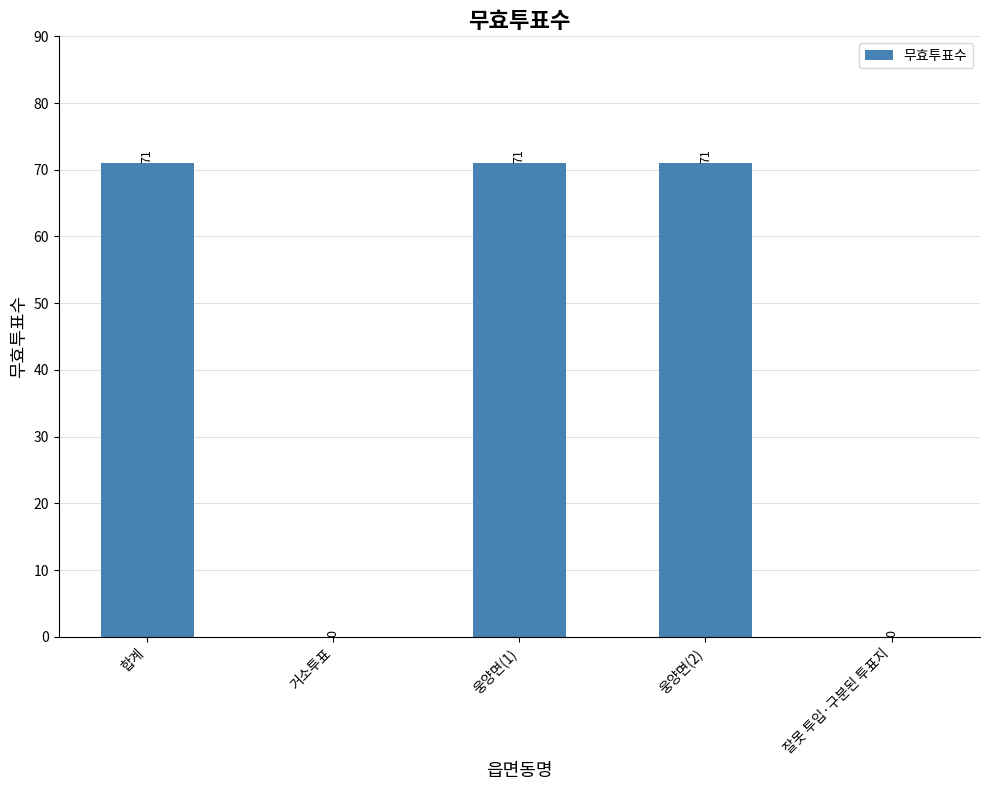

How many data points does each series have?

5